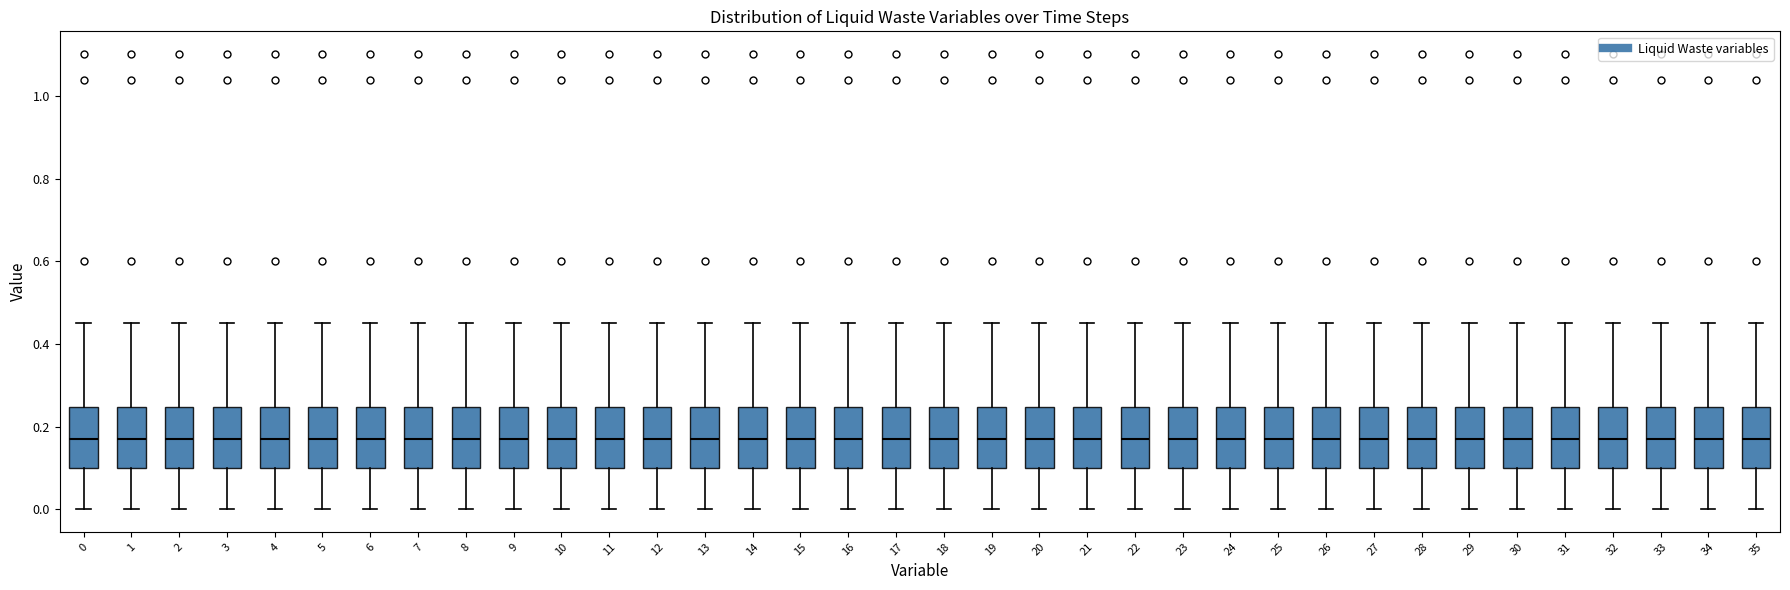

Reading left to right, read every box against the y-axis: the position of its median line, the range the box covers, and the ends of its whiskers. The values are not printed on the chart, so give them approximately, as read against the axis.

0: median 0.18, box 0.10 to 0.24, whiskers 0.00 to 0.46
1: median 0.18, box 0.10 to 0.24, whiskers 0.00 to 0.46
2: median 0.18, box 0.10 to 0.24, whiskers 0.00 to 0.46
3: median 0.18, box 0.10 to 0.24, whiskers 0.00 to 0.46
4: median 0.18, box 0.10 to 0.24, whiskers 0.00 to 0.46
5: median 0.18, box 0.10 to 0.24, whiskers 0.00 to 0.46
6: median 0.18, box 0.10 to 0.24, whiskers 0.00 to 0.46
7: median 0.18, box 0.10 to 0.24, whiskers 0.00 to 0.46
8: median 0.18, box 0.10 to 0.24, whiskers 0.00 to 0.46
9: median 0.18, box 0.10 to 0.24, whiskers 0.00 to 0.46
10: median 0.18, box 0.10 to 0.24, whiskers 0.00 to 0.46
11: median 0.18, box 0.10 to 0.24, whiskers 0.00 to 0.46
12: median 0.18, box 0.10 to 0.24, whiskers 0.00 to 0.46
13: median 0.18, box 0.10 to 0.24, whiskers 0.00 to 0.46
14: median 0.18, box 0.10 to 0.24, whiskers 0.00 to 0.46
15: median 0.18, box 0.10 to 0.24, whiskers 0.00 to 0.46
16: median 0.18, box 0.10 to 0.24, whiskers 0.00 to 0.46
17: median 0.18, box 0.10 to 0.24, whiskers 0.00 to 0.46
18: median 0.18, box 0.10 to 0.24, whiskers 0.00 to 0.46
19: median 0.18, box 0.10 to 0.24, whiskers 0.00 to 0.46
20: median 0.18, box 0.10 to 0.24, whiskers 0.00 to 0.46
21: median 0.18, box 0.10 to 0.24, whiskers 0.00 to 0.46
22: median 0.18, box 0.10 to 0.24, whiskers 0.00 to 0.46
23: median 0.18, box 0.10 to 0.24, whiskers 0.00 to 0.46
24: median 0.18, box 0.10 to 0.24, whiskers 0.00 to 0.46
25: median 0.18, box 0.10 to 0.24, whiskers 0.00 to 0.46
26: median 0.18, box 0.10 to 0.24, whiskers 0.00 to 0.46
27: median 0.18, box 0.10 to 0.24, whiskers 0.00 to 0.46
28: median 0.18, box 0.10 to 0.24, whiskers 0.00 to 0.46
29: median 0.18, box 0.10 to 0.24, whiskers 0.00 to 0.46
30: median 0.18, box 0.10 to 0.24, whiskers 0.00 to 0.46
31: median 0.18, box 0.10 to 0.24, whiskers 0.00 to 0.46
32: median 0.18, box 0.10 to 0.24, whiskers 0.00 to 0.46
33: median 0.18, box 0.10 to 0.24, whiskers 0.00 to 0.46
34: median 0.18, box 0.10 to 0.24, whiskers 0.00 to 0.46
35: median 0.18, box 0.10 to 0.24, whiskers 0.00 to 0.46